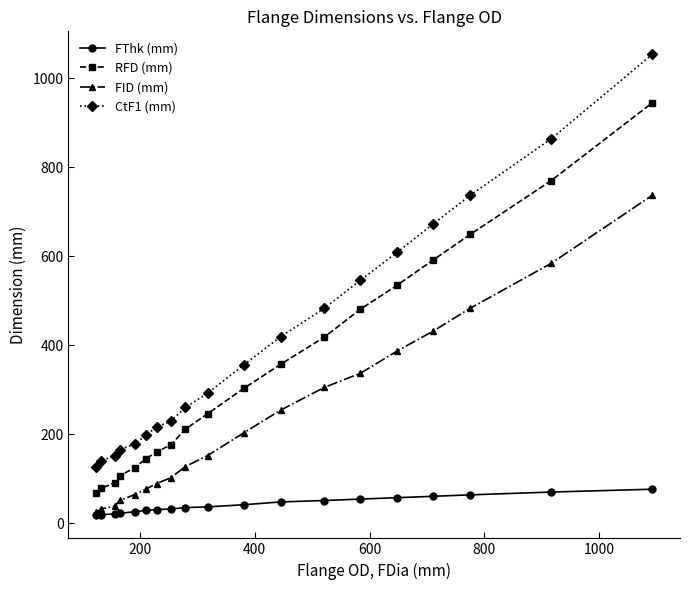

True or false: FID (mm) and CtF1 (mm) cross at least once.

False